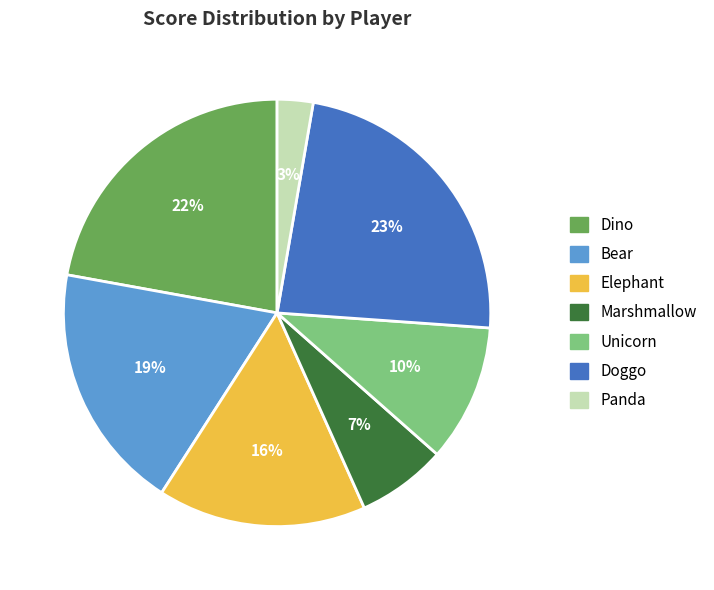

Does any single category account for the majority?

No